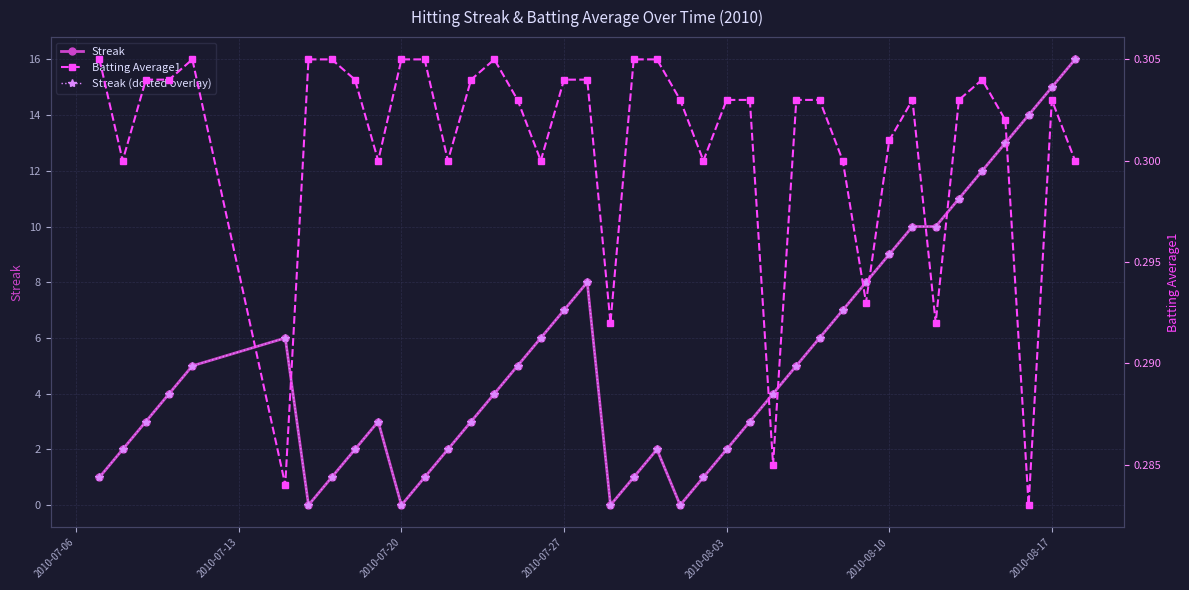

How many lines are shown in the chart?

3